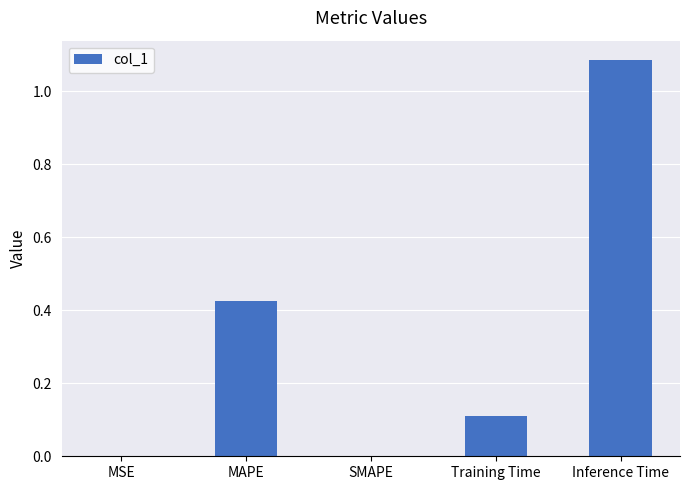

The chart shows a value of 0.2 at Training Time. True or false?

False